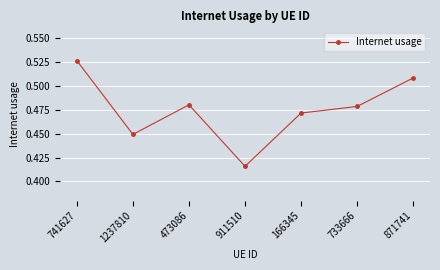

Is it true that the value at 166345 is 0.7?

False